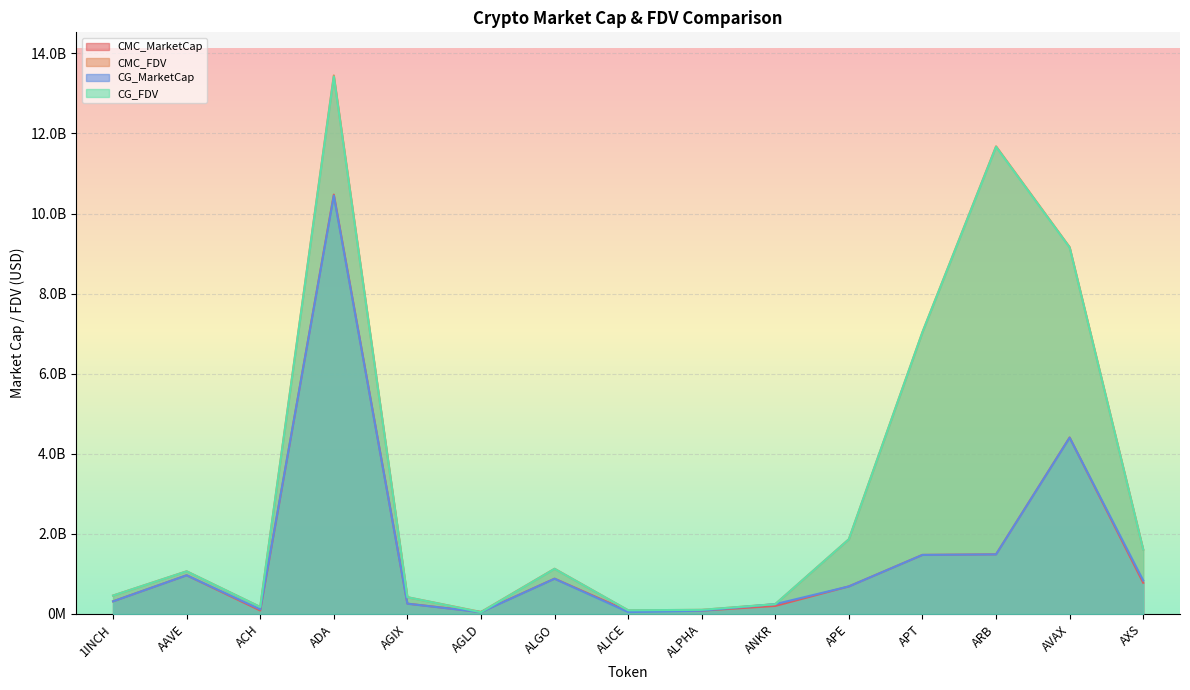

Reading right to left, extract all data points from this chart.

CMC_MarketCap: 778922154	4407046735	1489018508	1474744892	688031860	200502135	81970858	71195202	881787781	48041001	256952008	10474189305	86004572	966343940	315203494
CMC_FDV: 1609213647	9161262724	11678576536	7038482123	1866640060	245626125	102720373	91476948	1128991369	49731884	418756539	13449514583	173968338	1065452576	459793038
CG_MarketCap: 835889454	4402380342	1487416715	1474627445	687627586	245107092	81955593	46891263	879297784	43579951	256657083	10447928203	114456853	965397763	314705676
CG_FDV: 1606264241	9151563055	11666013457	7037826022	1865543260	245107092	102701245	91511383	1125803318	43579951	418275898	13422437094	173897854	1064409442	459066861